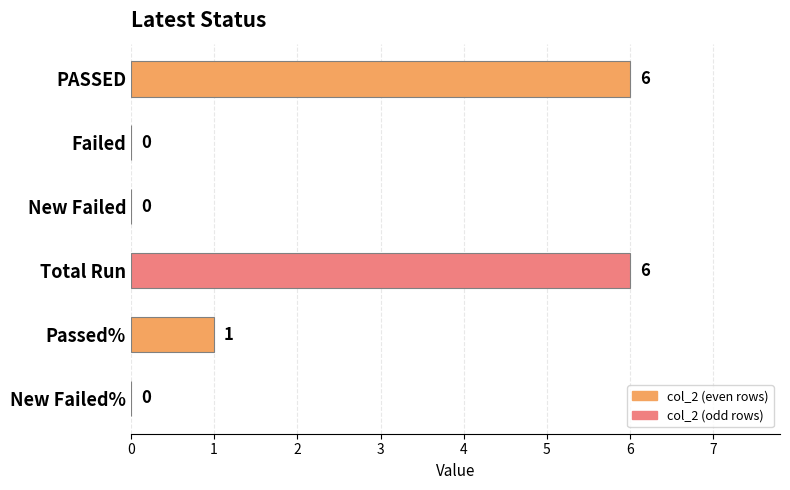

Where is the data nearest to the value 3?

Passed%